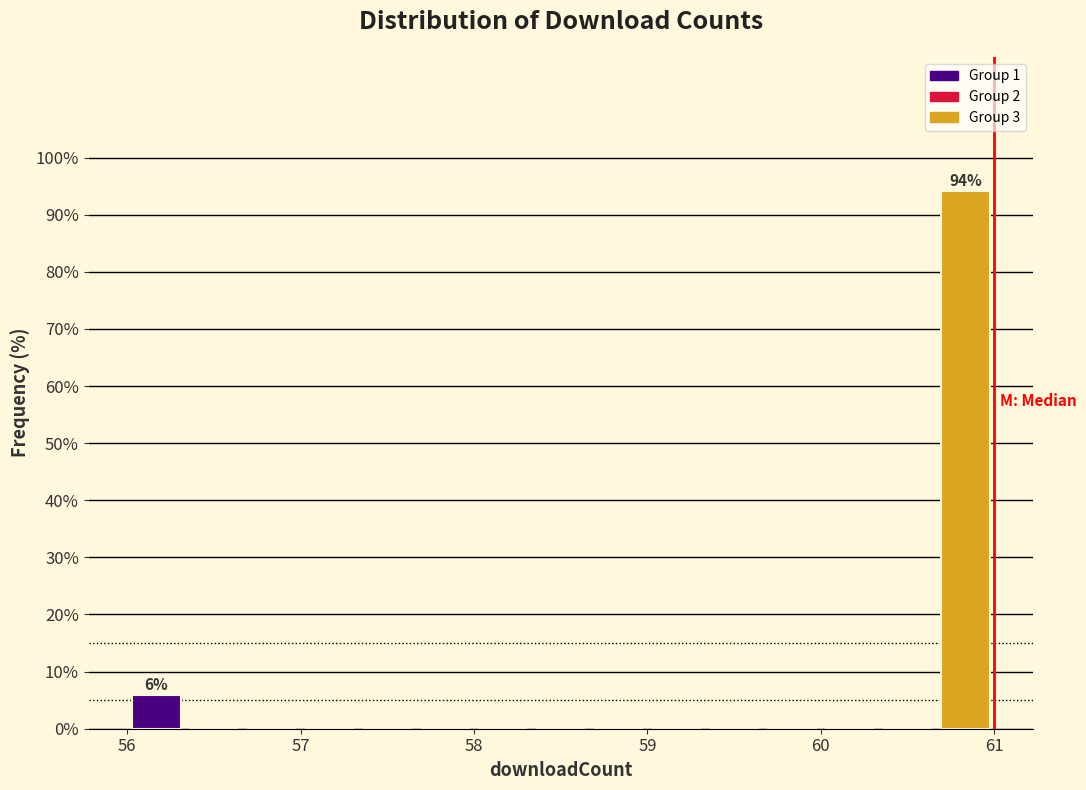

Around what value on the x-axis is the tallest bar? Give the approximate position of its centre, as read against the axis.

60.8